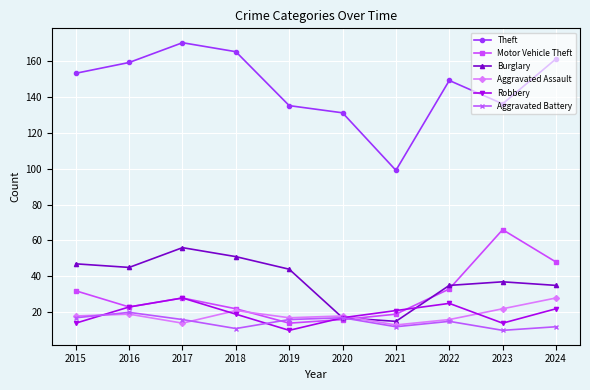

Reading left to right, what are all the values shown in this chart?

Theft: 153	159	170	165	135	131	99	149	136	161
Motor Vehicle Theft: 32	23	28	22	14	16	19	33	66	48
Burglary: 47	45	56	51	44	17	15	35	37	35
Aggravated Assault: 18	19	14	21	17	18	13	16	22	28
Robbery: 14	23	28	19	10	17	21	25	14	22
Aggravated Battery: 17	20	16	11	16	17	12	15	10	12